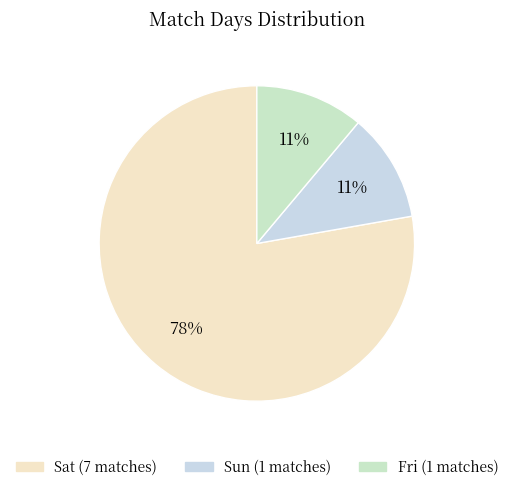

True or false: Sun accounts for 1% of the total.

False